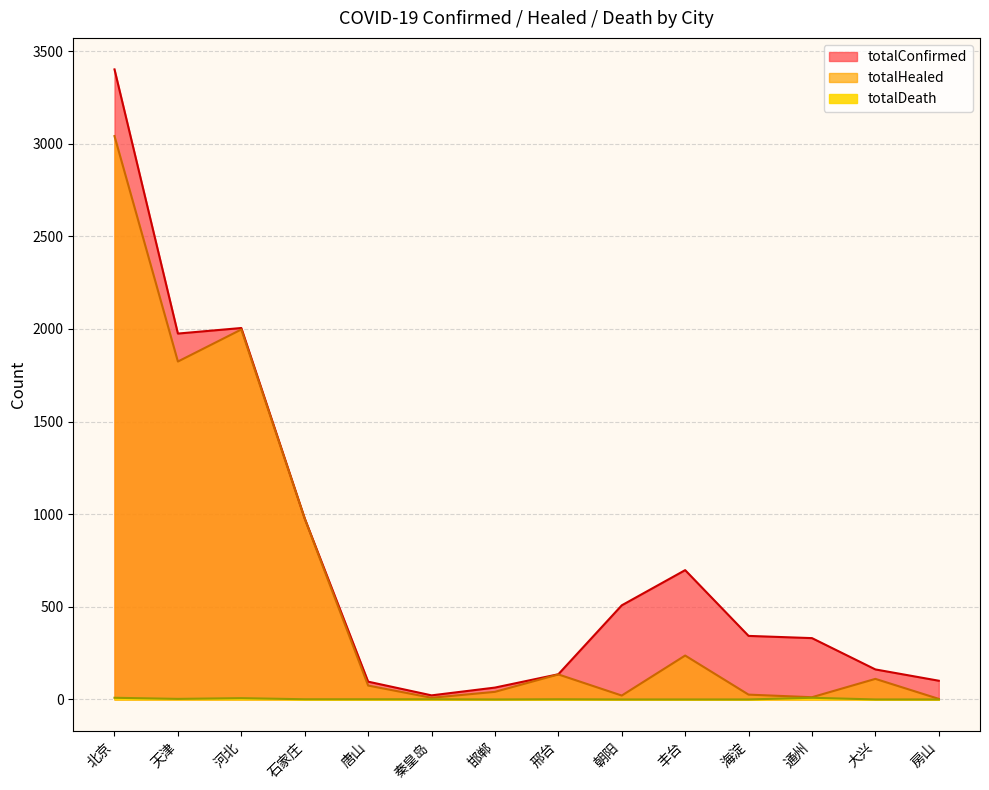

What is the sum of the totalHealed values at 天津 and 石家庄?

2800